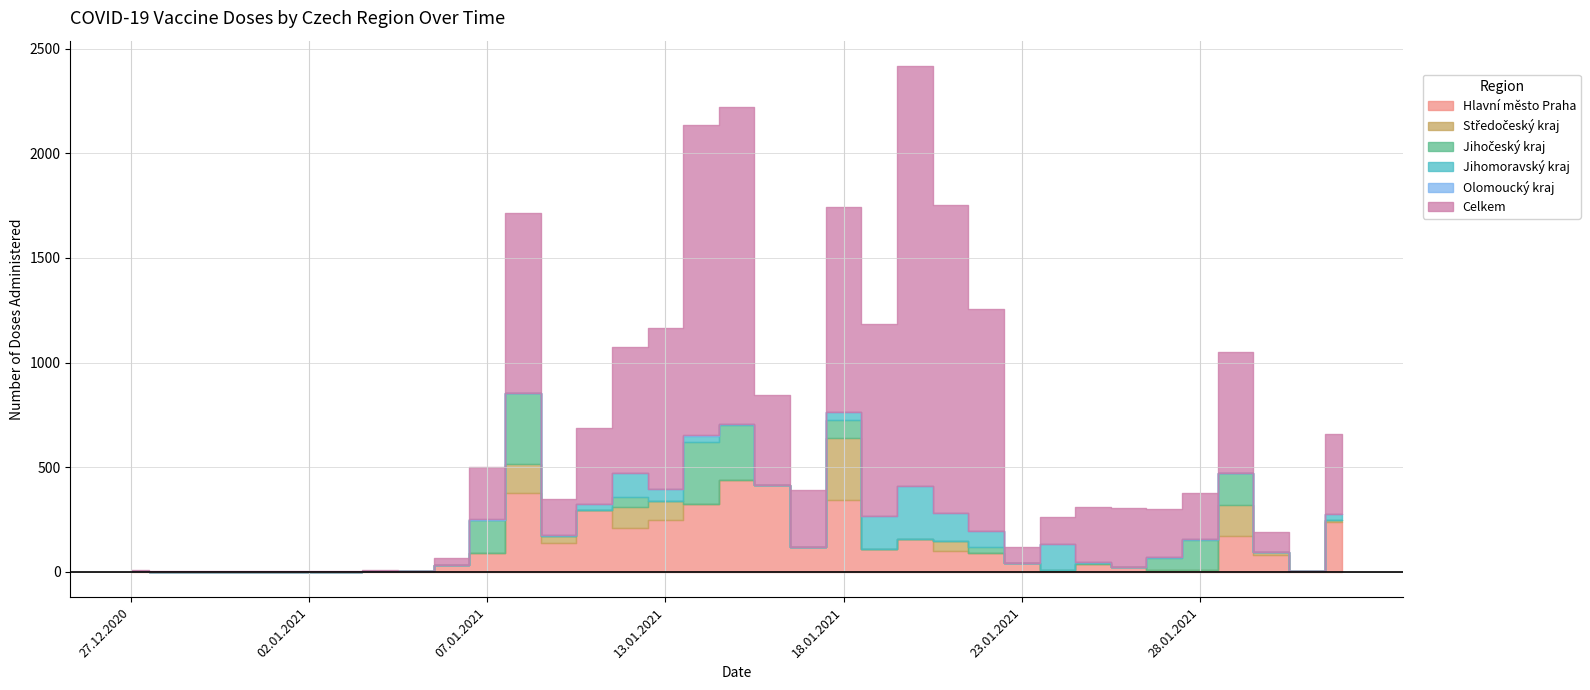

How many times do Hlavní město Praha and Jihomoravský kraj cross each other?

4